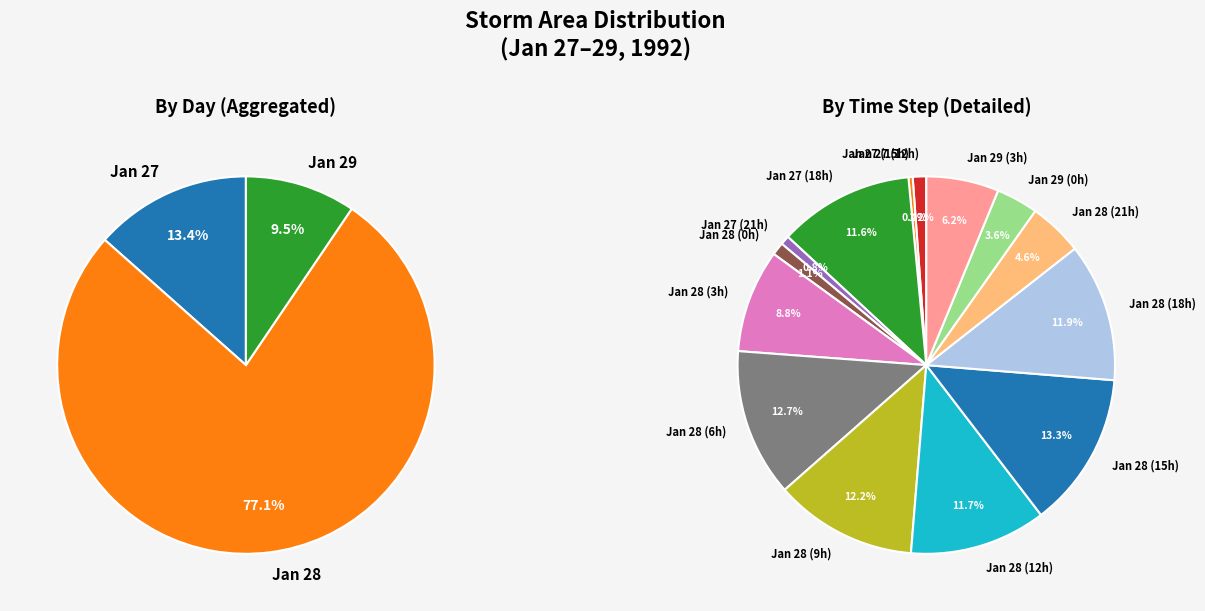

Is it true that 28 is 3% of the pie?

False